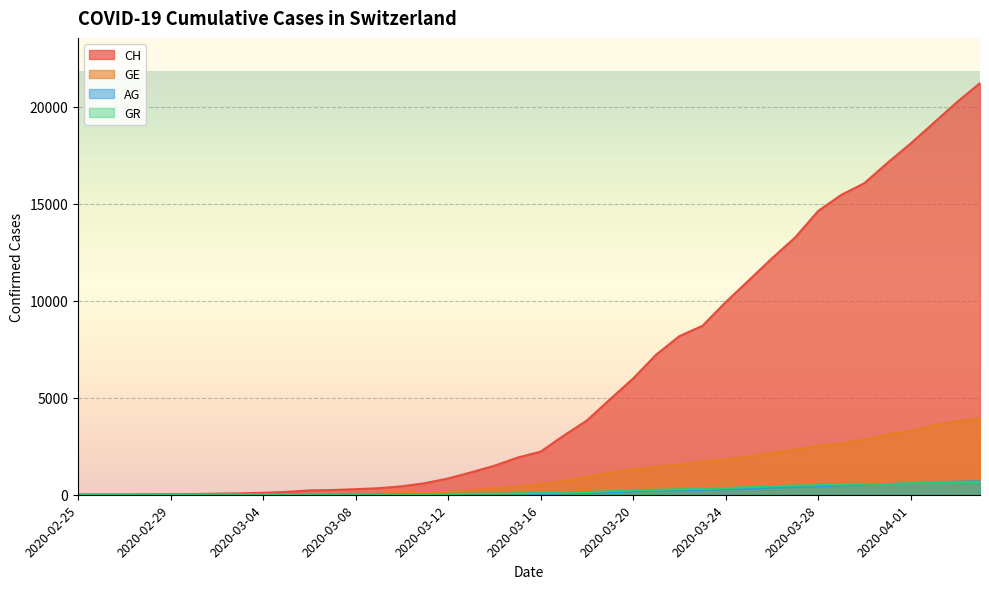

List the labels in order of GE value, largest first.

2020-04-04, 2020-04-03, 2020-04-02, 2020-04-01, 2020-03-31, 2020-03-30, 2020-03-29, 2020-03-28, 2020-03-27, 2020-03-26, 2020-03-25, 2020-03-24, 2020-03-23, 2020-03-22, 2020-03-21, 2020-03-20, 2020-03-19, 2020-03-18, 2020-03-17, 2020-03-16, 2020-03-15, 2020-03-14, 2020-03-13, 2020-03-12, 2020-03-11, 2020-03-10, 2020-03-09, 2020-03-08, 2020-03-07, 2020-03-06, 2020-03-05, 2020-03-04, 2020-03-03, 2020-03-02, 2020-03-01, 2020-02-29, 2020-02-28, 2020-02-26, 2020-02-27, 2020-02-25